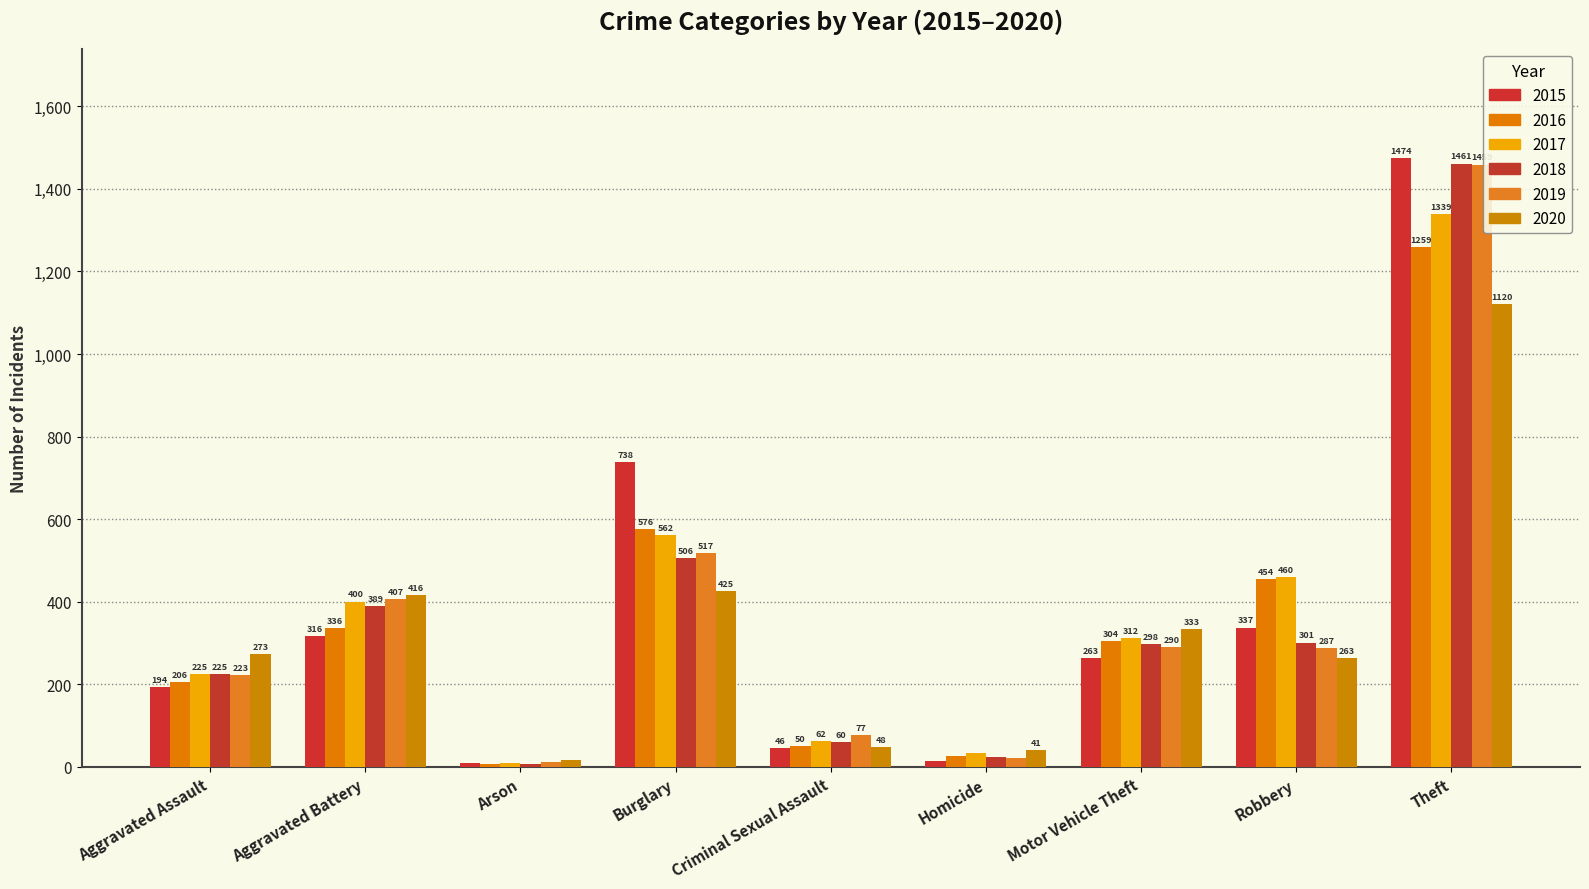

What are all the series names shown in the legend?

2015, 2016, 2017, 2018, 2019, 2020